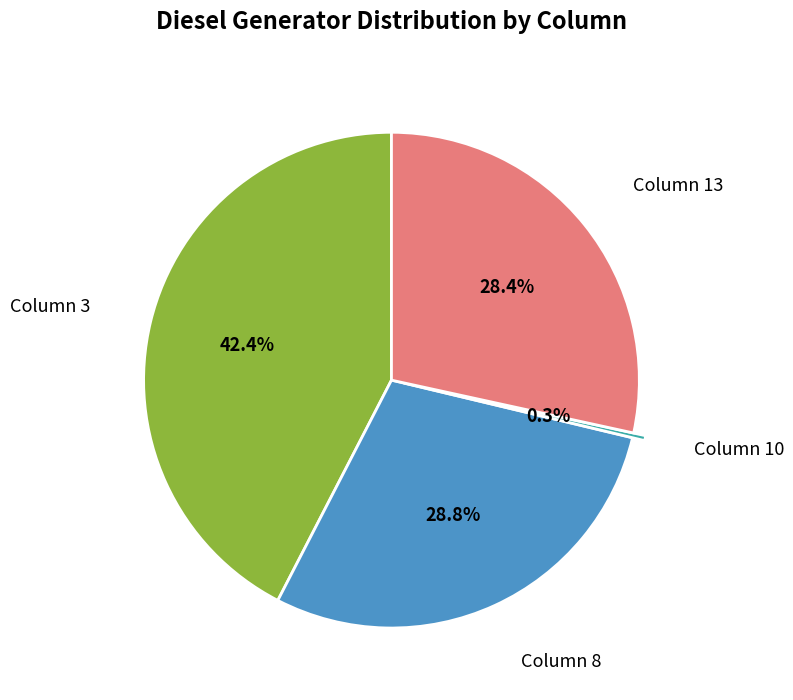

Between Column 10 and Column 3, which is larger?

Column 3